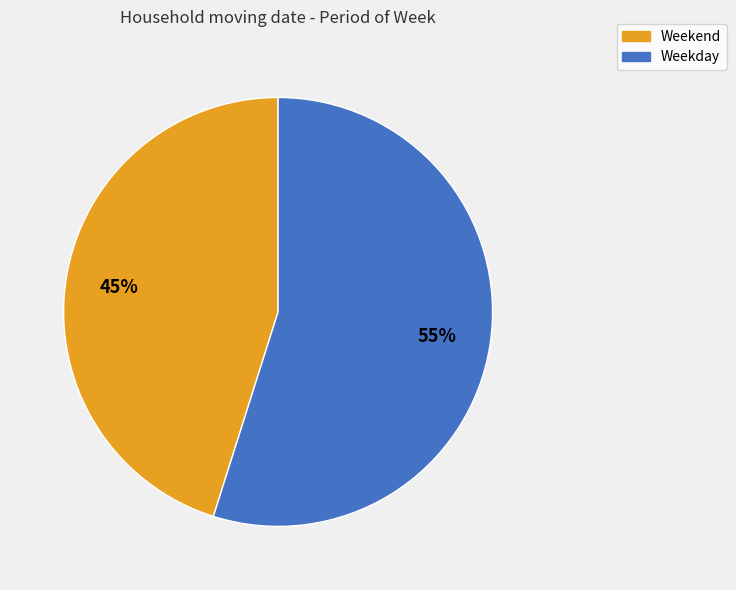

To the nearest percent, what is the average slice percentage?

50%